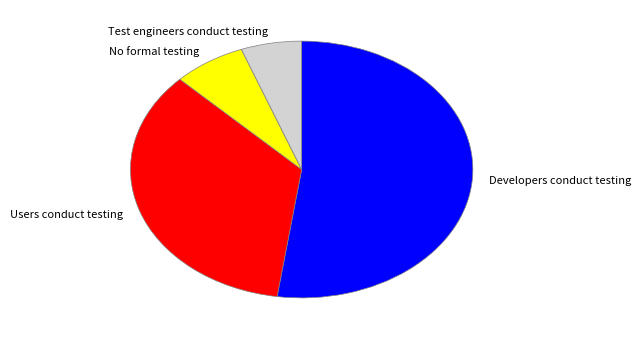

Is there any slice that represents more than half of the pie?

Yes